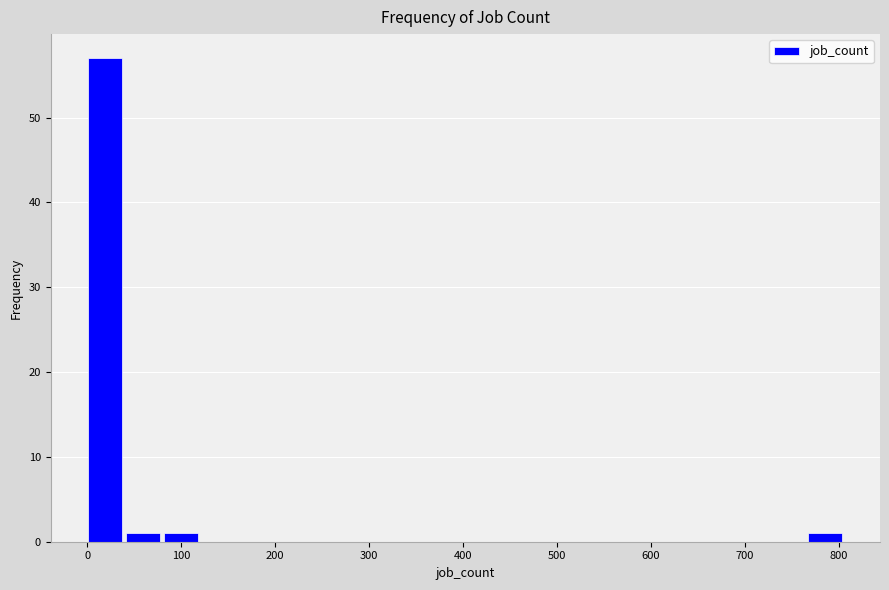

Reading left to right, transcribe this chart: for each bar, give the range it covers on the x-axis and its height. Neither the bar edges nor the heights are printed on the chart, so give them approximately, as read against the axes.

0 to 40: 57
40 to 80: 1
80 to 120: 1
120 to 160: 0
160 to 200: 0
200 to 240: 0
240 to 280: 0
280 to 320: 0
320 to 360: 0
360 to 400: 0
400 to 440: 0
440 to 490: 0
490 to 530: 0
530 to 570: 0
570 to 610: 0
610 to 650: 0
650 to 690: 0
690 to 730: 0
730 to 770: 0
770 to 810: 1